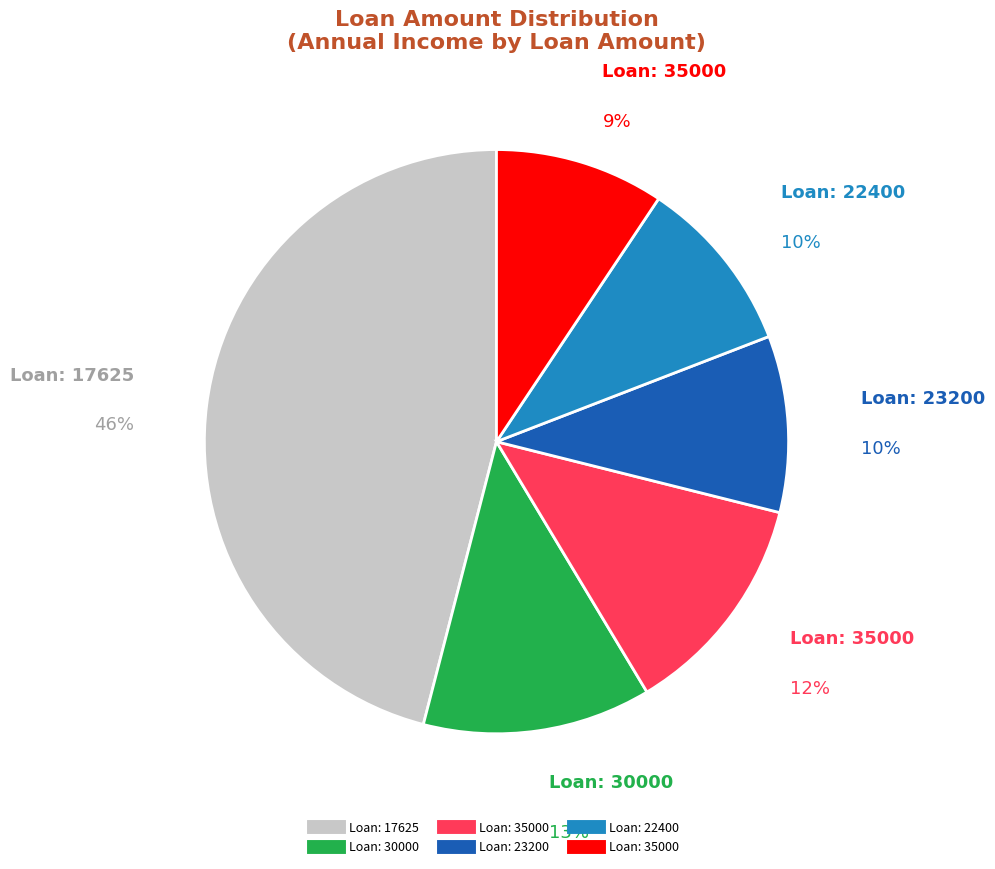

Is there a majority slice in this chart?

No